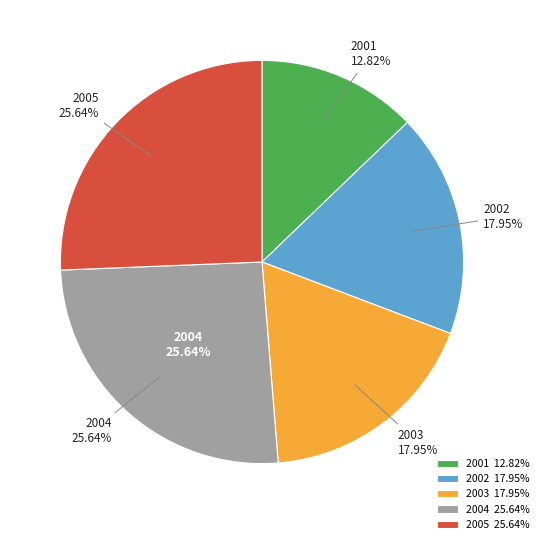

Which has a higher value, 2001 or 2005?

2005